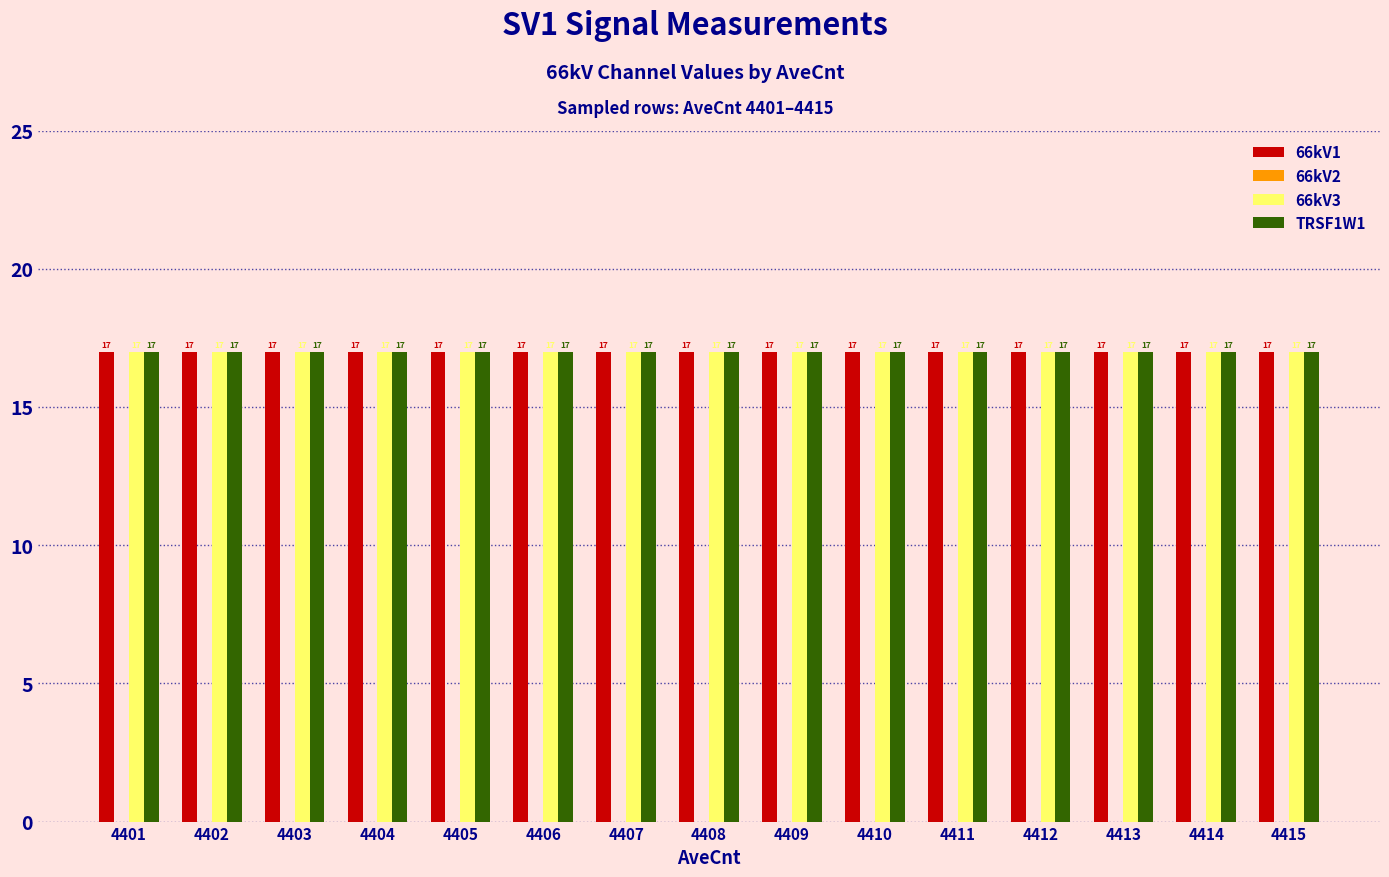

At which category does the chart reach its minimum across all series?

4401